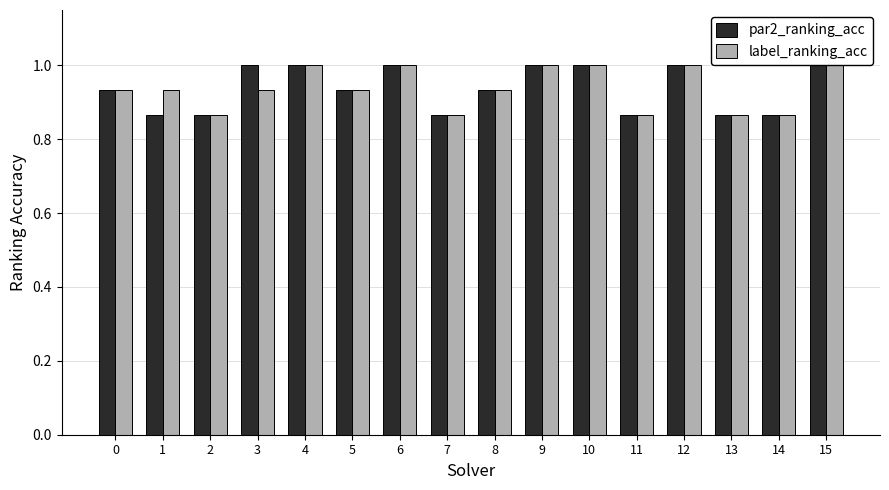

The value of par2_ranking_acc at 2 is 0.2. True or false?

False